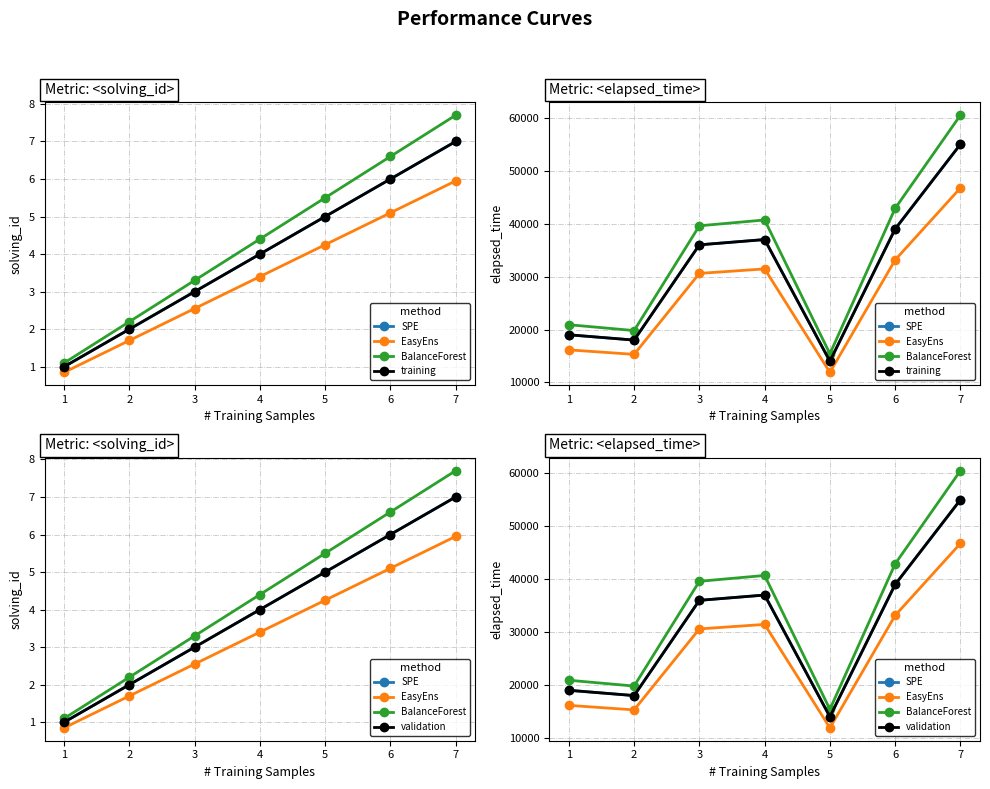

True or false: EasyEns and SPE intersect in this chart.

False